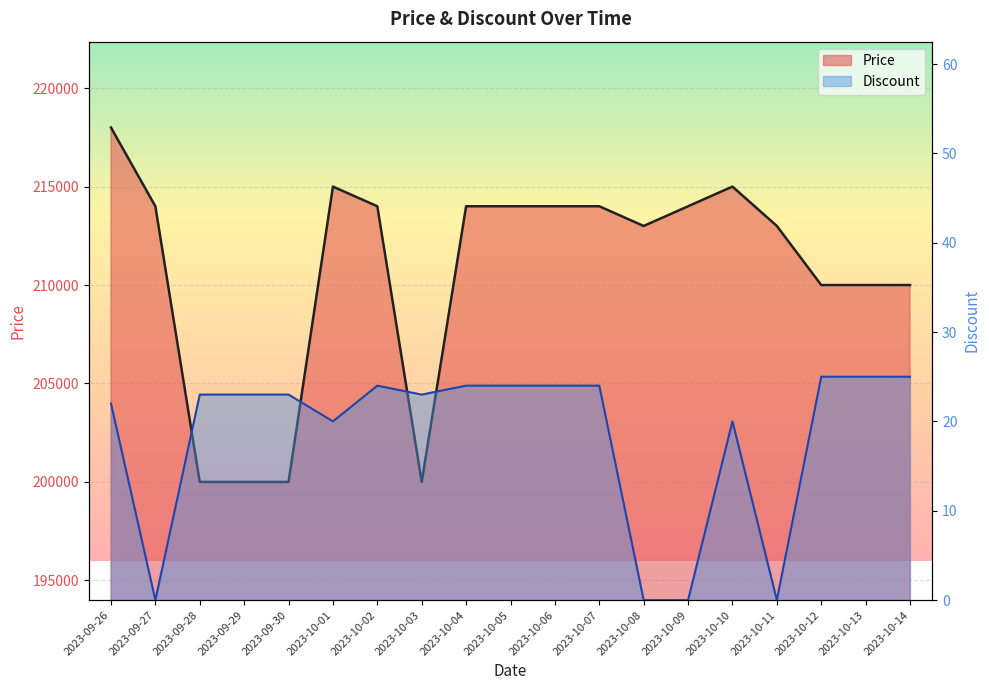

Rank the categories by Price value from highest to lowest.

2023-09-26, 2023-10-01, 2023-10-10, 2023-09-27, 2023-10-02, 2023-10-04, 2023-10-05, 2023-10-06, 2023-10-07, 2023-10-09, 2023-10-08, 2023-10-11, 2023-10-12, 2023-10-13, 2023-10-14, 2023-09-28, 2023-09-29, 2023-09-30, 2023-10-03